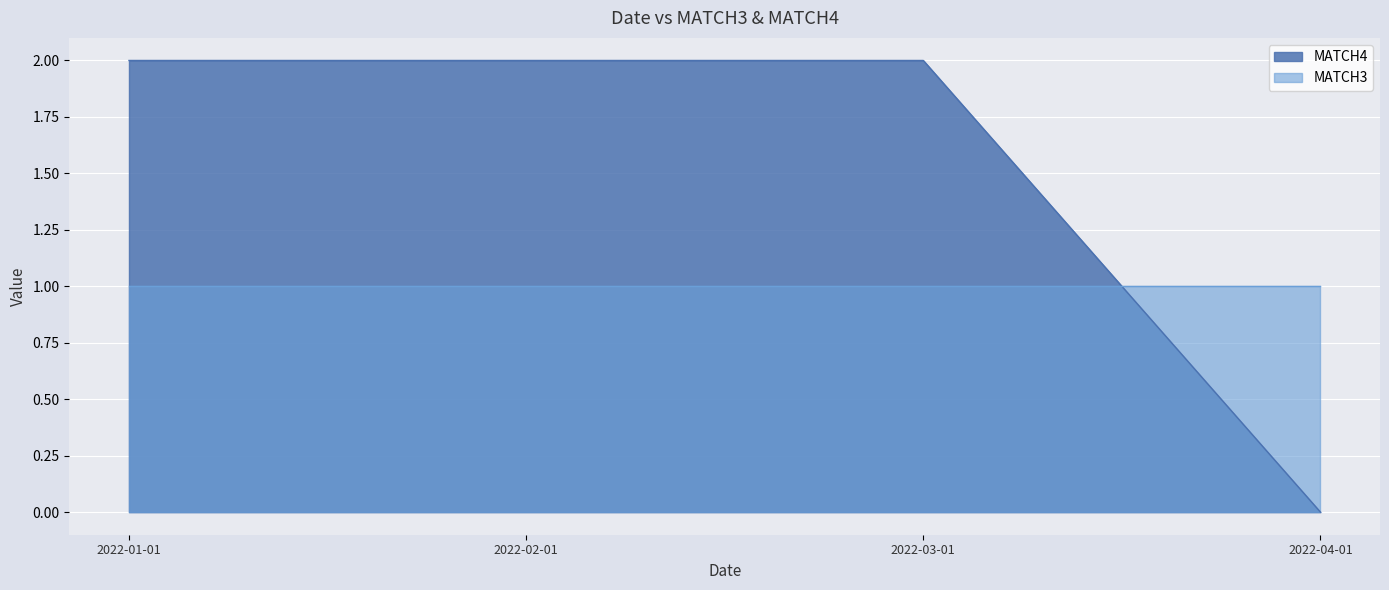

How many intersections are there between MATCH3 and MATCH4?

1